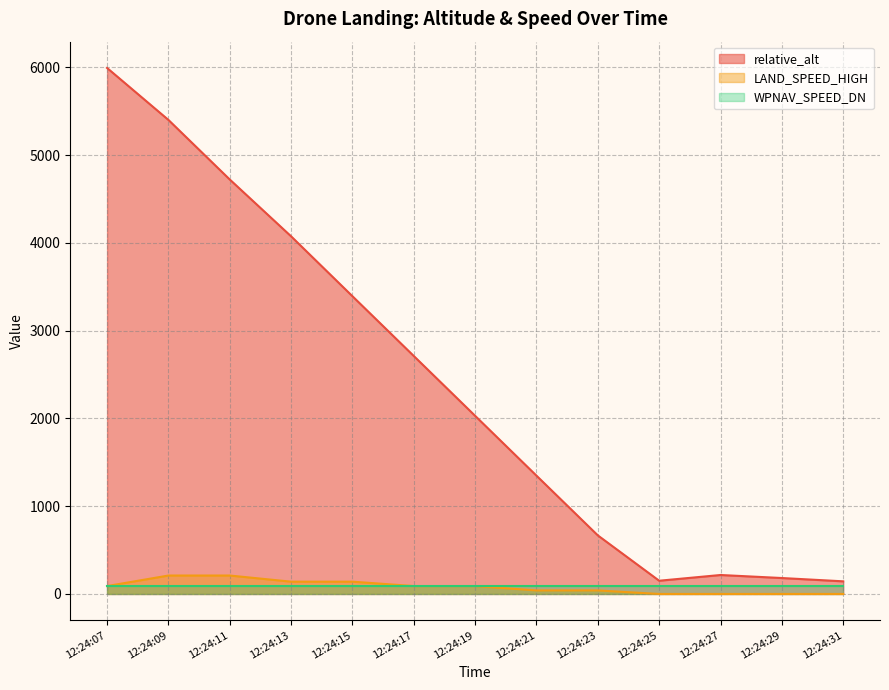

Is it true that LAND_SPEED_HIGH equals 335.3 at 12:24:11?

False